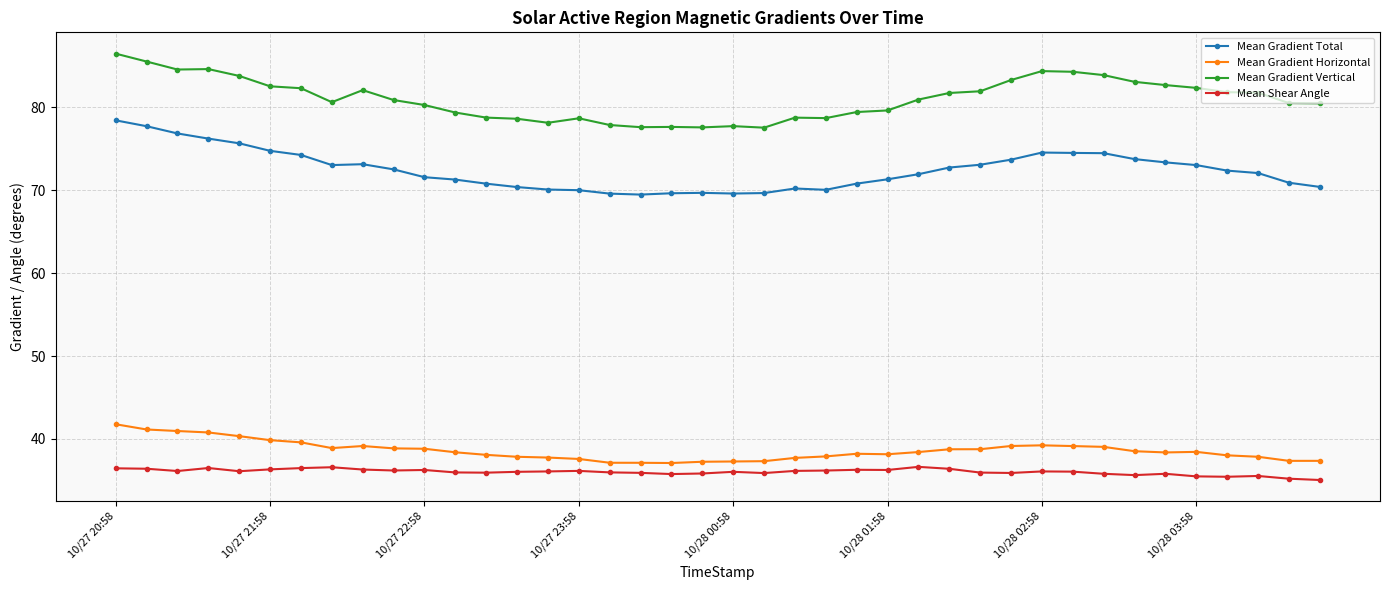

Which series has the largest total across all categories?

Mean Gradient Vertical